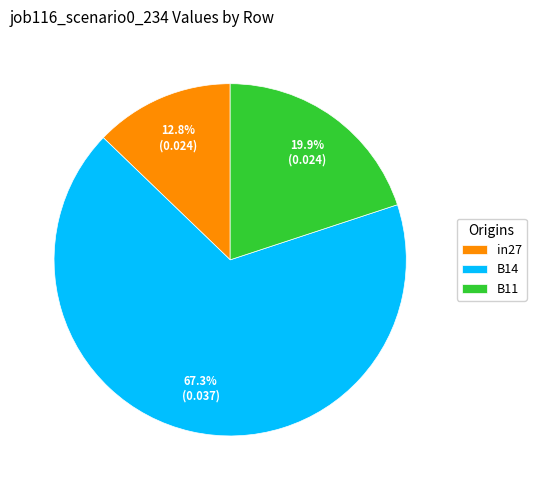

What percentage is the B11 slice, to the nearest percent?

20%